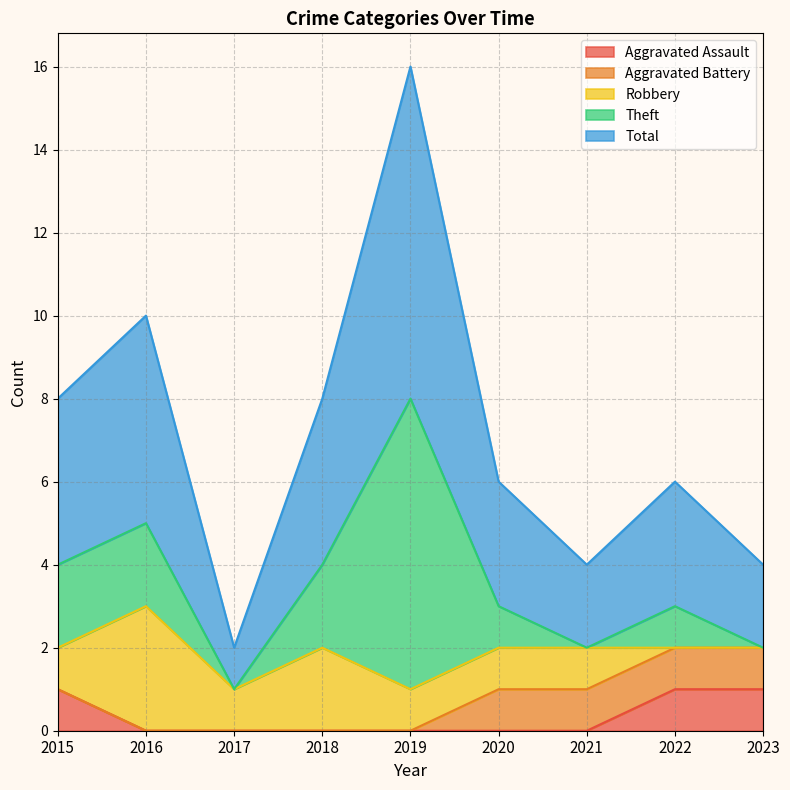

Which series has the largest total across all categories?

Total